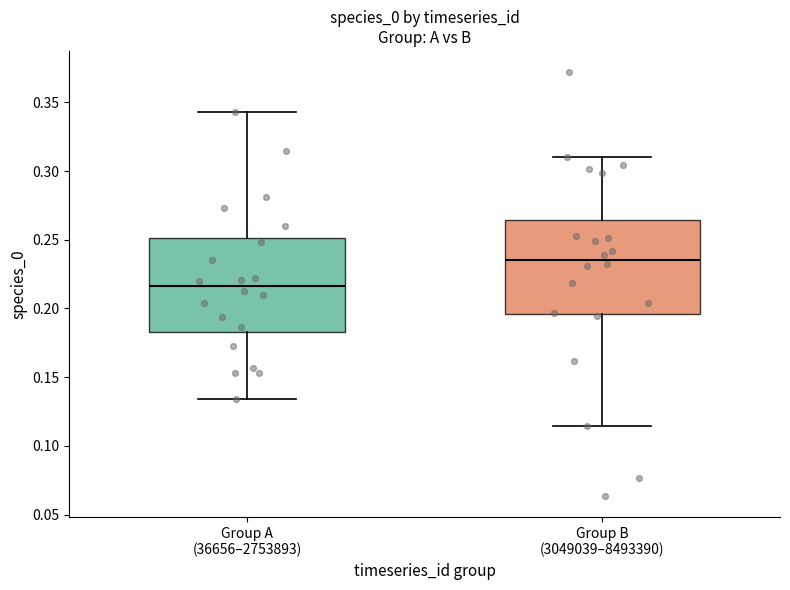

Reading left to right, read every box against the y-axis: the position of its median line, the range the box covers, and the ends of its whiskers. The values are not printed on the chart, so give them approximately, as read against the axis.

Group A (36656–2753893): median 0.215, box 0.185 to 0.250, whiskers 0.135 to 0.345
Group B (3049039–8493390): median 0.235, box 0.195 to 0.265, whiskers 0.115 to 0.310